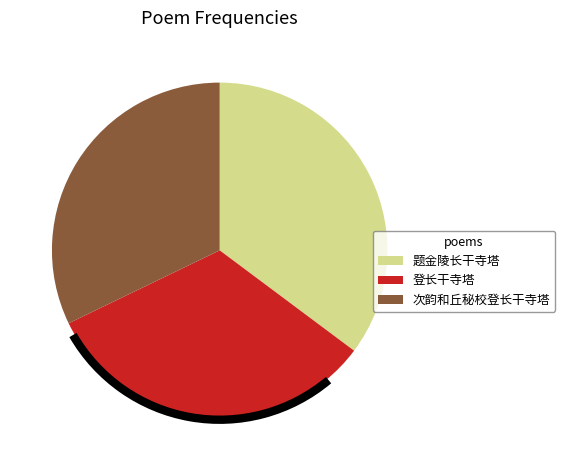

Is 登长干寺塔 the majority of the pie?

No